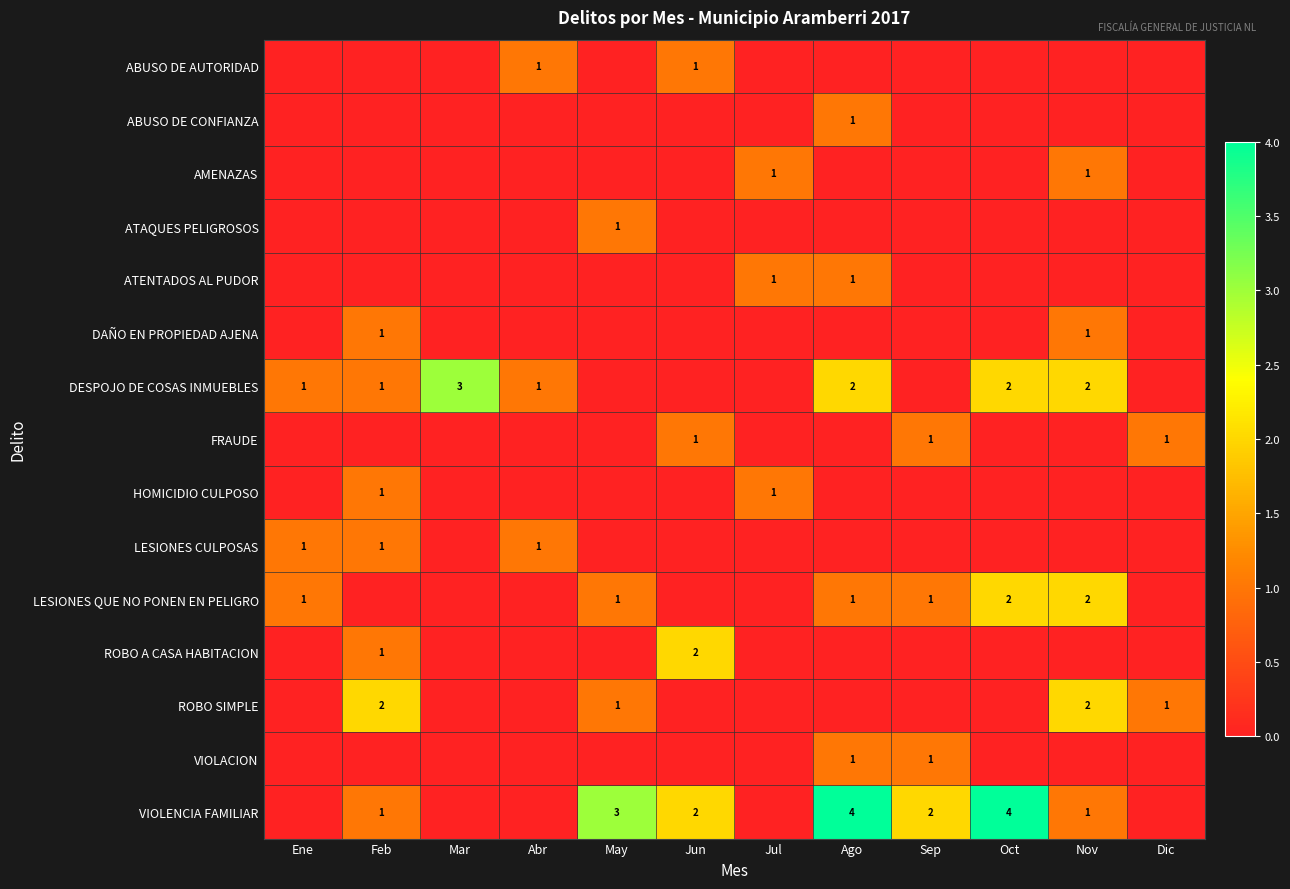

The ABUSO DE CONFIANZA series shows 1 at Ago. True or false?

True